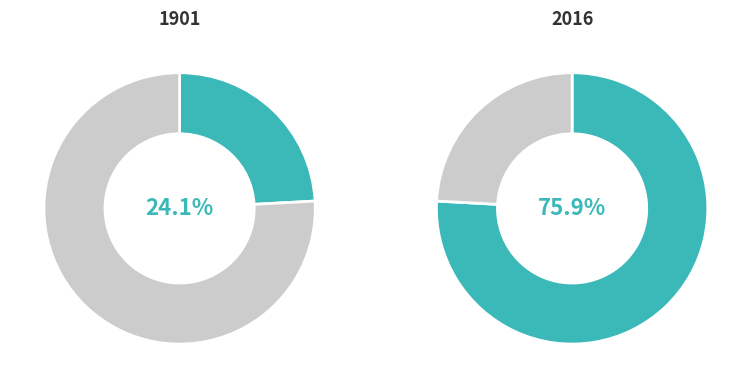

Is there a majority slice in this chart?

Yes